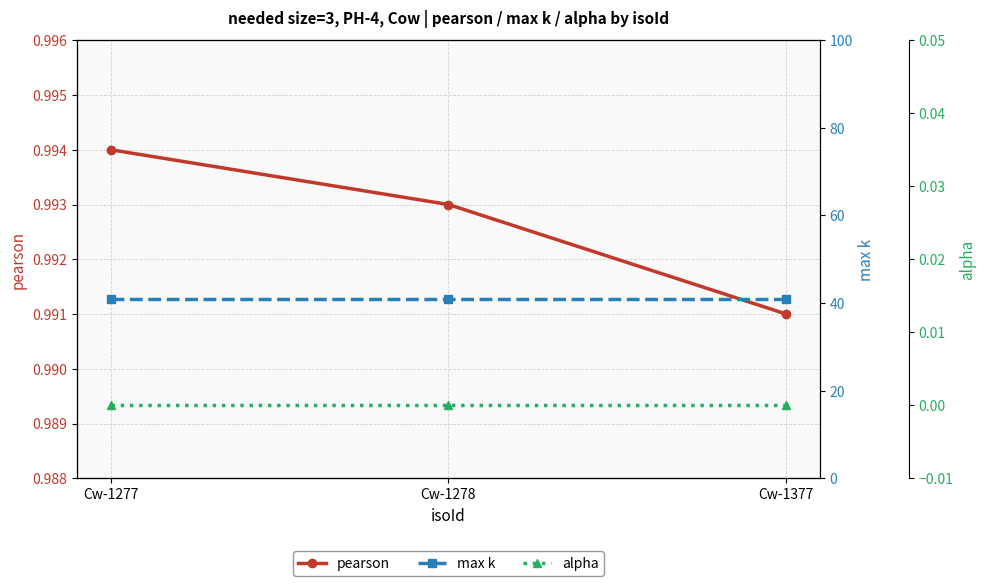

At how many categories does at least one series exceed 5?

3